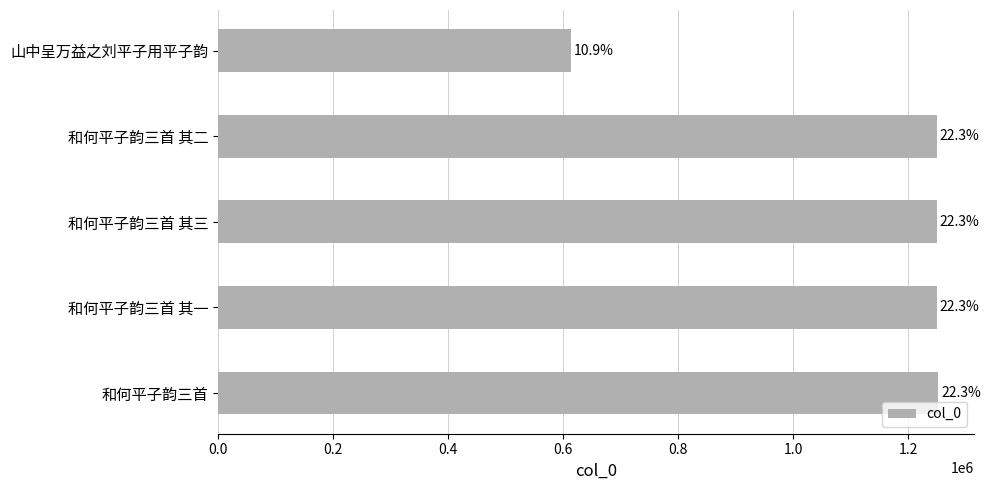

How many bars are there in total?

5